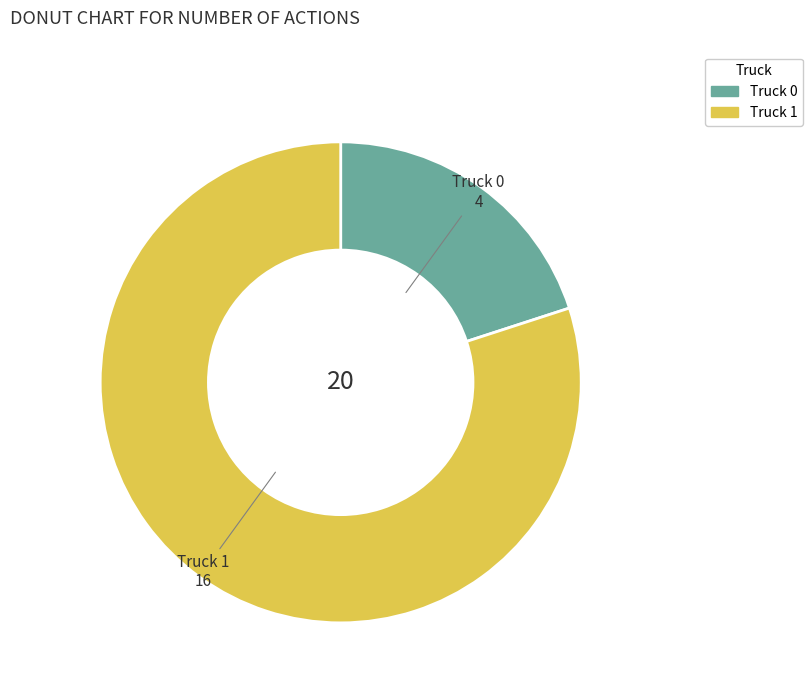

Rank the categories by value from highest to lowest.

Truck 1, Truck 0